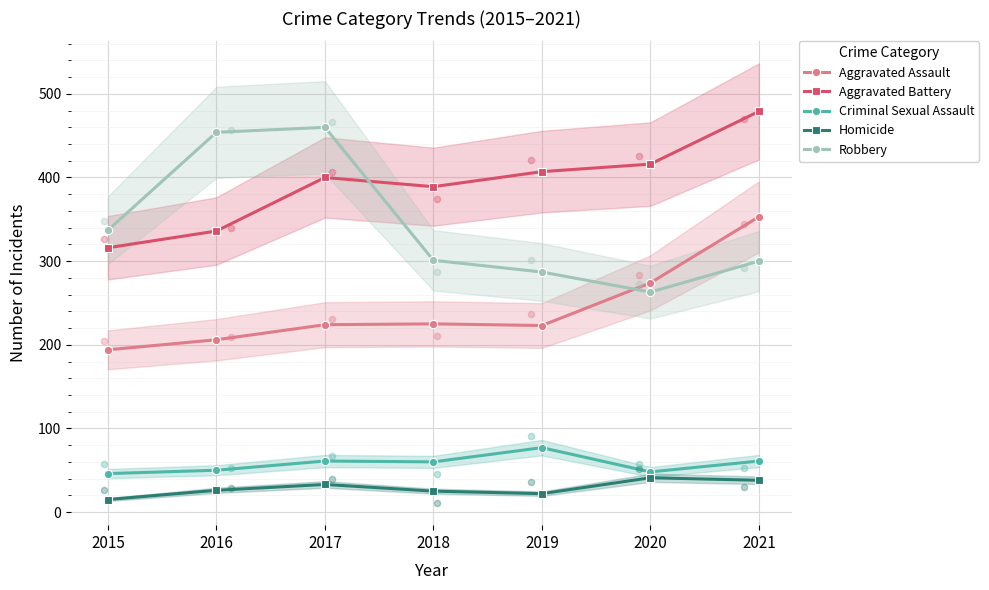

Which series has the widest spread of Y values?

Robbery